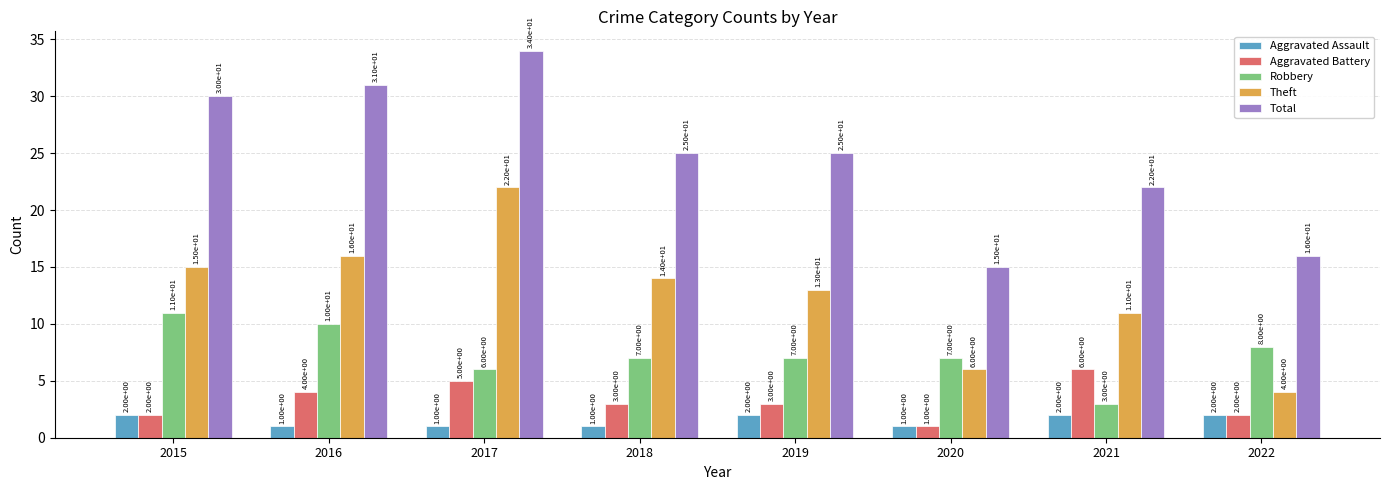

Reading left to right, extract all data points from this chart.

Aggravated Assault: 2015=2	2016=1	2017=1	2018=1	2019=2	2020=1	2021=2	2022=2
Aggravated Battery: 2015=2	2016=4	2017=5	2018=3	2019=3	2020=1	2021=6	2022=2
Robbery: 2015=11	2016=10	2017=6	2018=7	2019=7	2020=7	2021=3	2022=8
Theft: 2015=15	2016=16	2017=22	2018=14	2019=13	2020=6	2021=11	2022=4
Total: 2015=30	2016=31	2017=34	2018=25	2019=25	2020=15	2021=22	2022=16